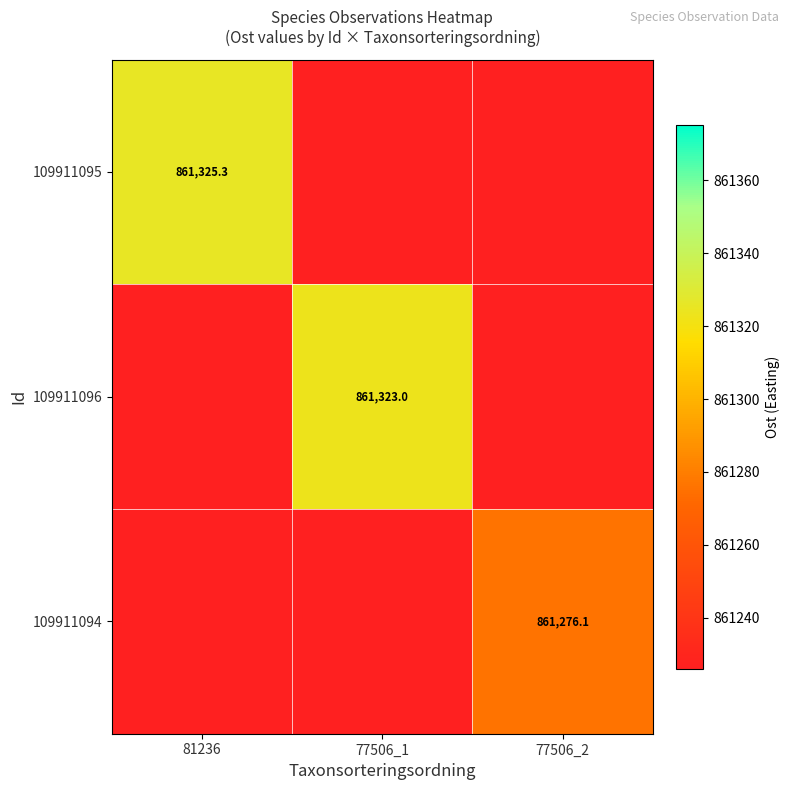

True or false: 109911094 has a value of 1222876.0 at 77506_2.

False